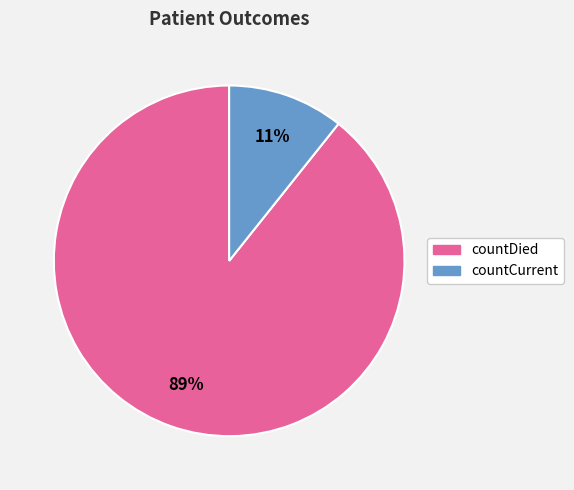

To the nearest percent, what portion does countDied represent?

89%